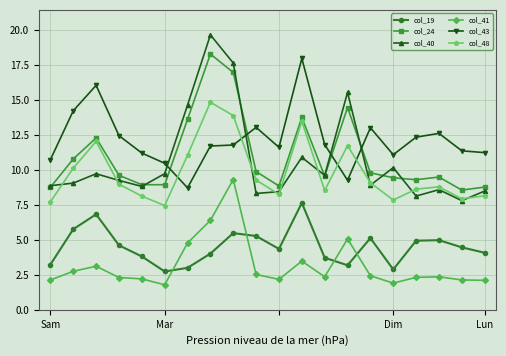

Does the chart display data point markers on the line(s)?

Yes